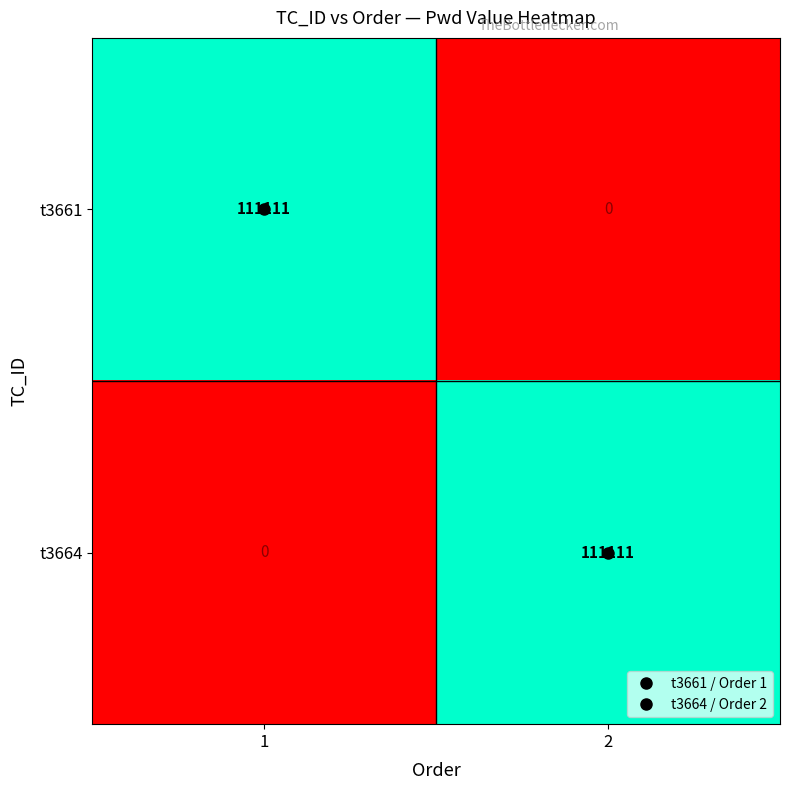

Count the number of data series in this chart.

2